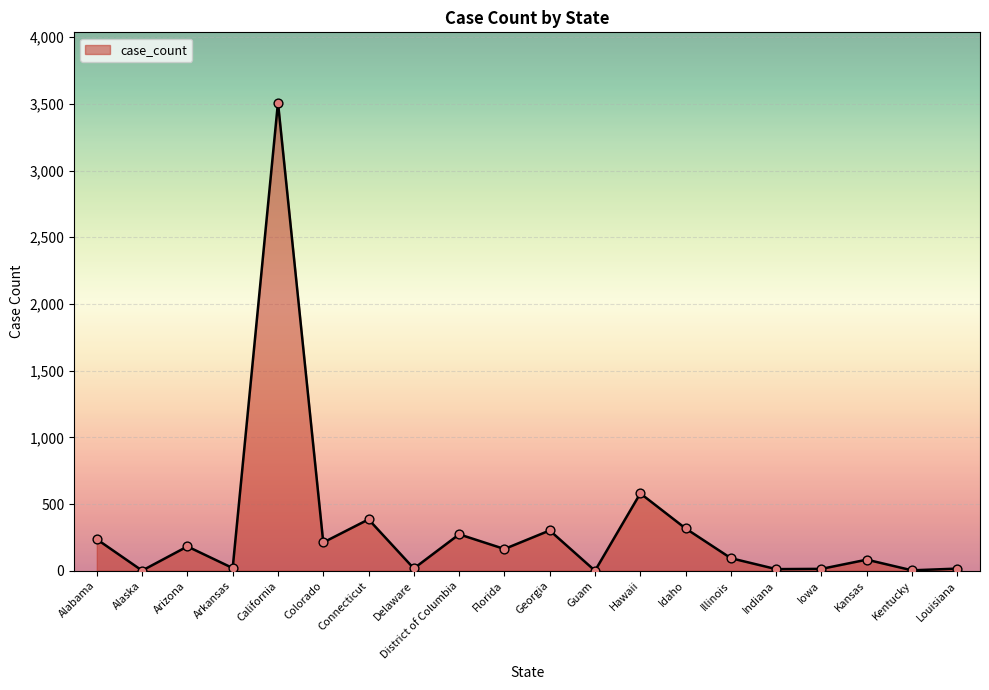

What is the change in value from Florida to Hawaii?

+417